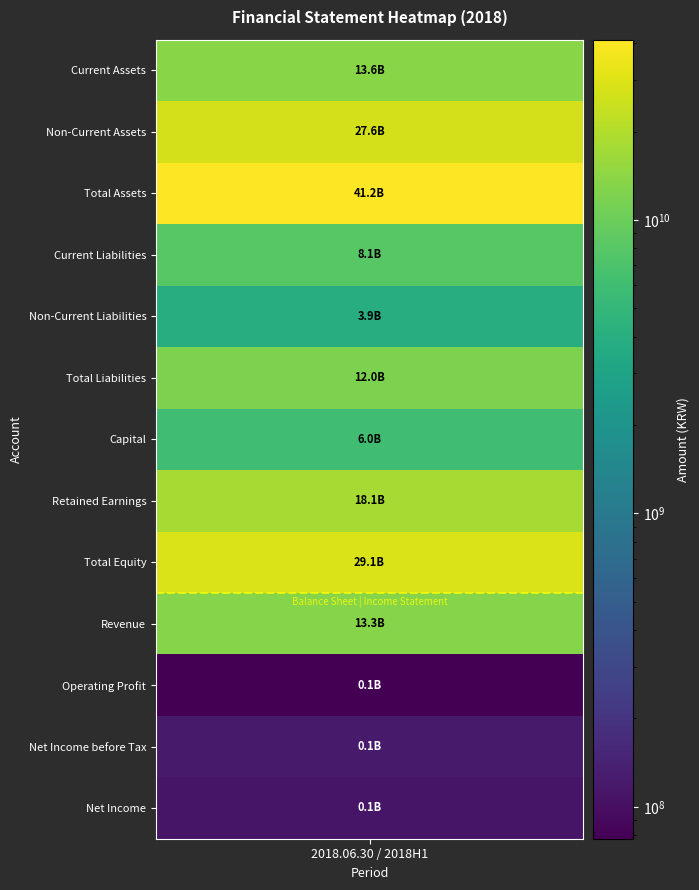

What is the difference between the values at 1 and 10?

27500545378